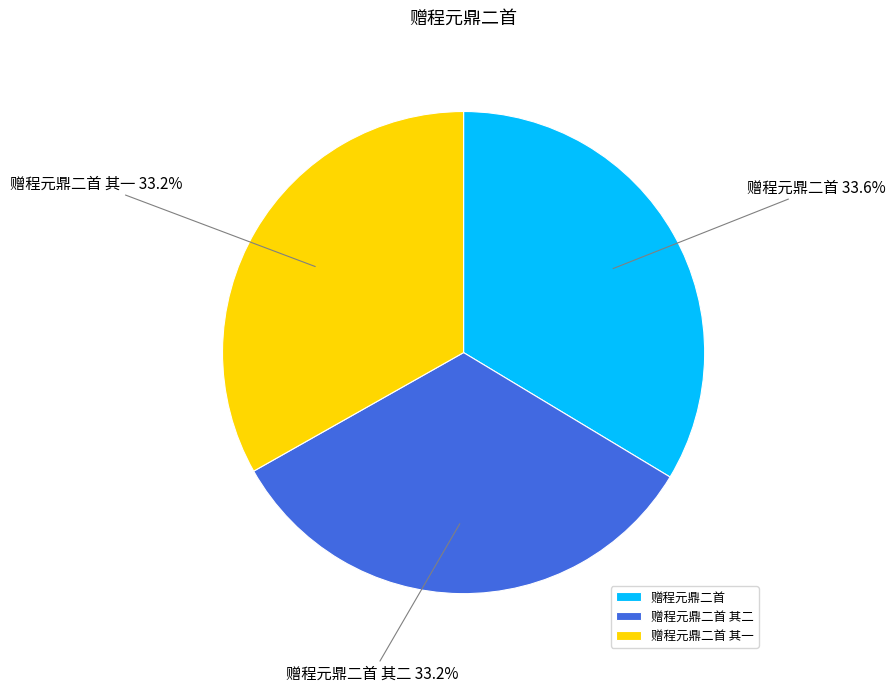

Is there any slice that represents more than half of the pie?

No